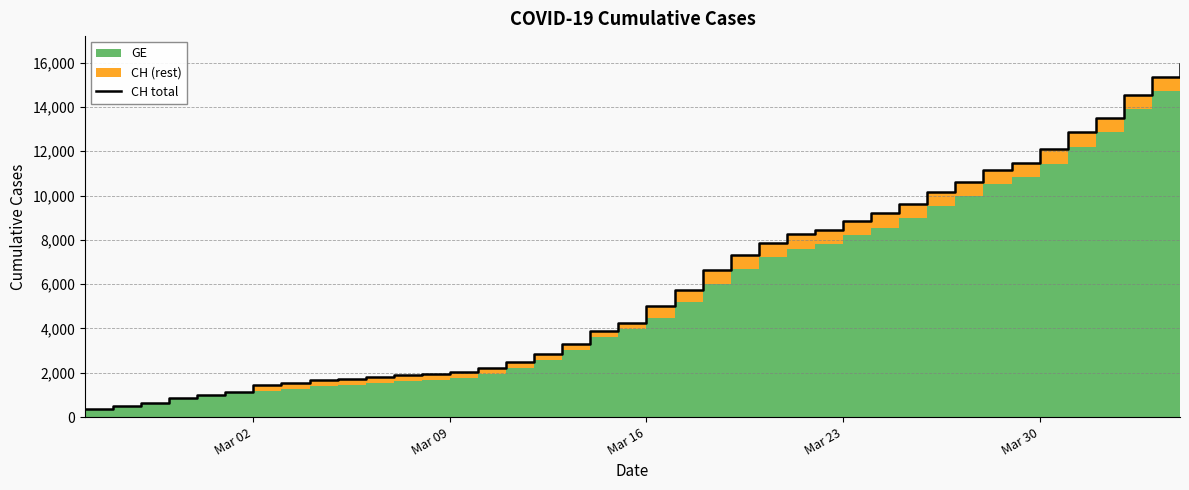

How many data points are above 5012?

19